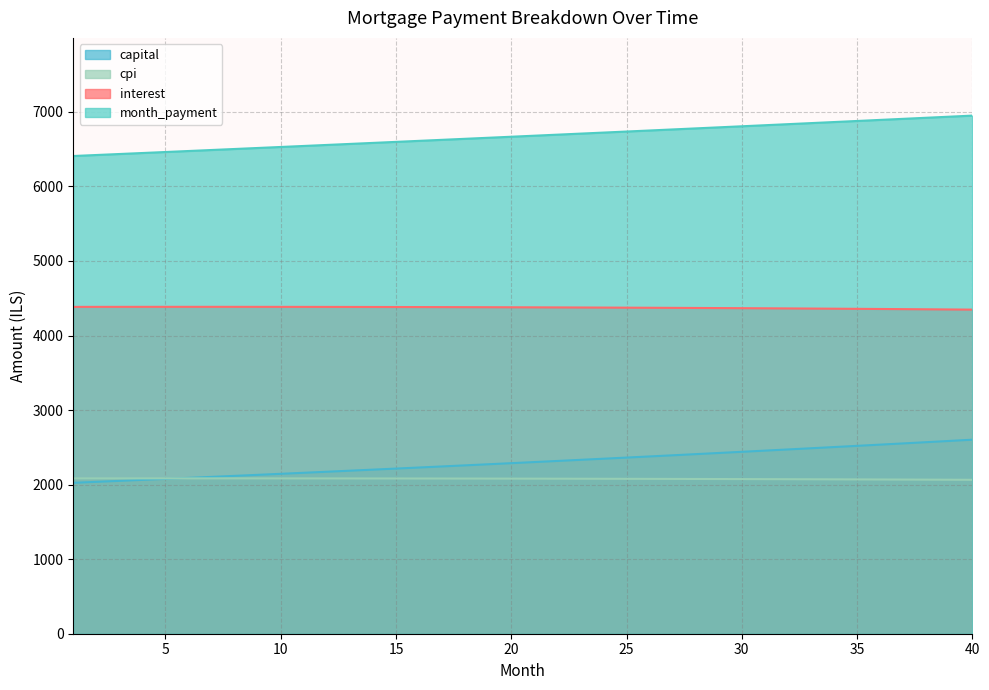

What is the value of the capital point at the 23rd from the left?

2332.4